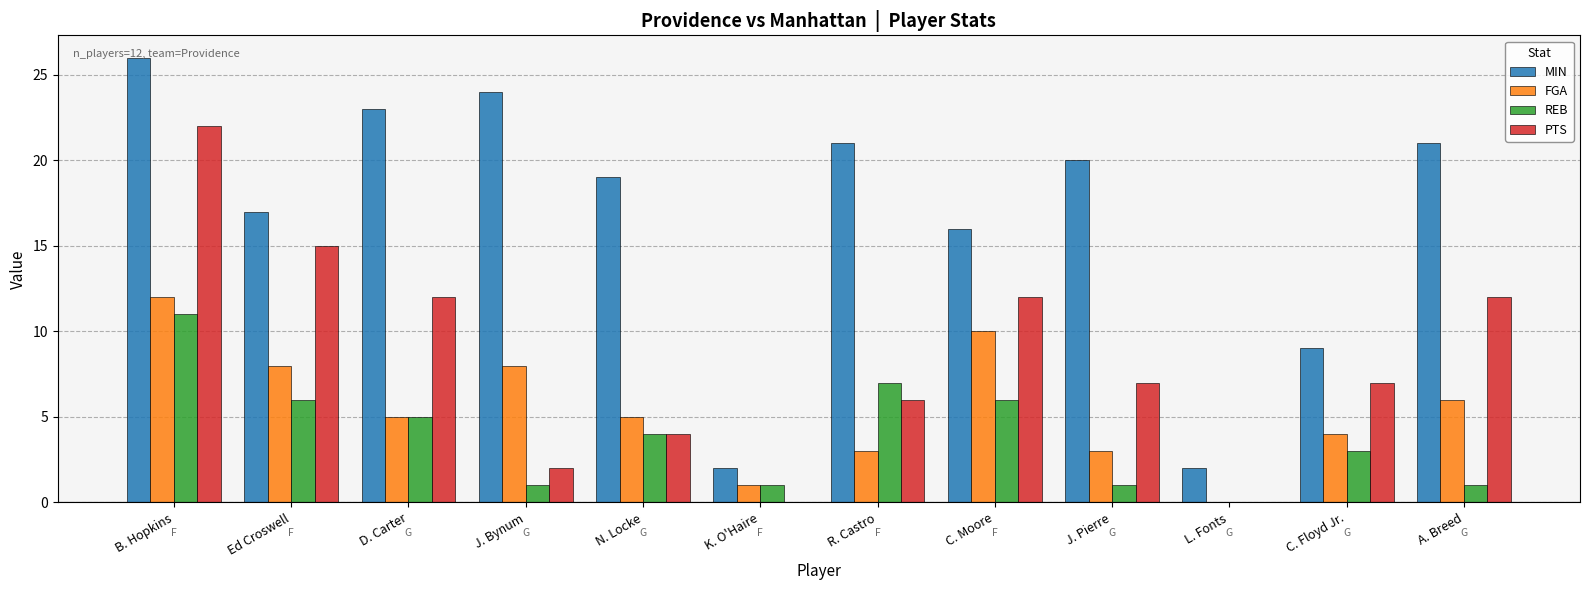

Is the value of PTS at K. O'Haire greater than the value of REB at J. Bynum?

No